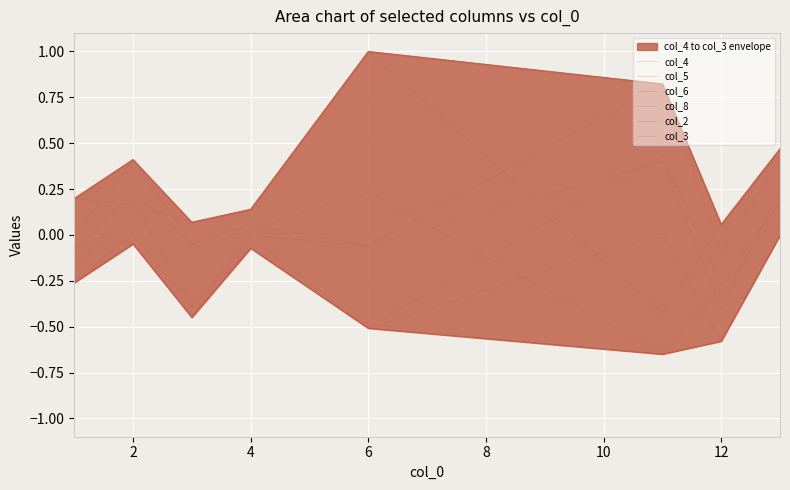

Reading left to right, extract all data points from this chart.

col_4: -0.1	0.2	-0.0	-0.0	-0.1	0.4	-0.4	0.2
col_5: 0.2	0.2	0.1	0.1	1.0	-0.4	0.1	0.5
col_6: -0.0	0.4	-0.0	0.1	-0.1	0.8	-0.1	0.4
col_8: -0.2	0.2	-0.4	-0.0	-0.5	0.4	-0.3	0.2
col_2: -0.3	0.0	-0.4	-0.1	-0.5	0.0	-0.6	-0.0
col_3: 0.0	-0.0	-0.4	0.0	0.2	-0.6	-0.3	0.0